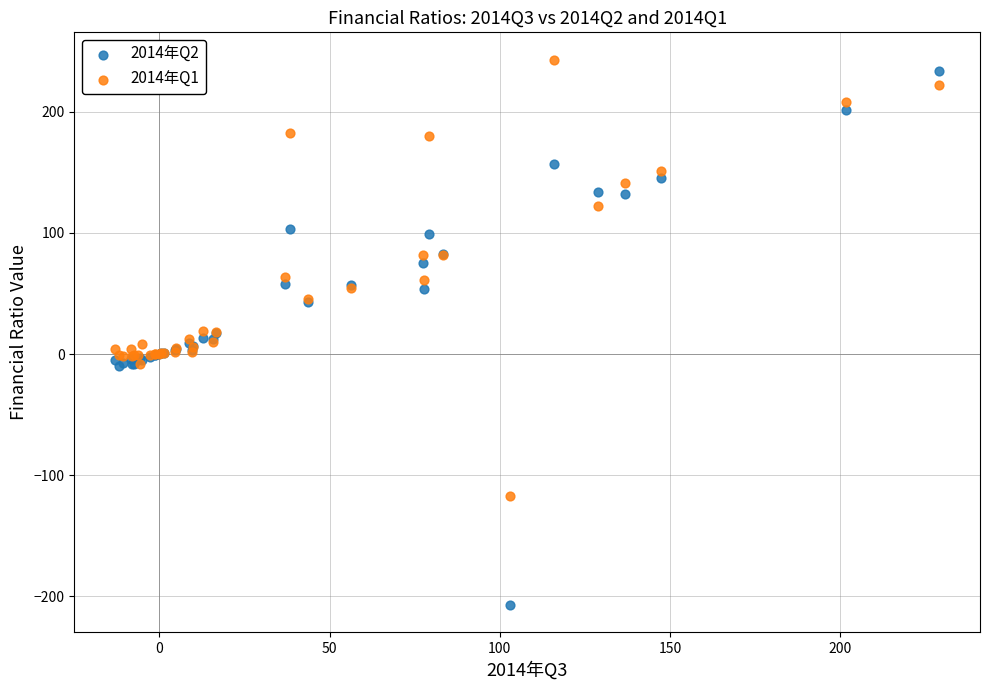

Which series contains the lowest Y value?

2014年Q2